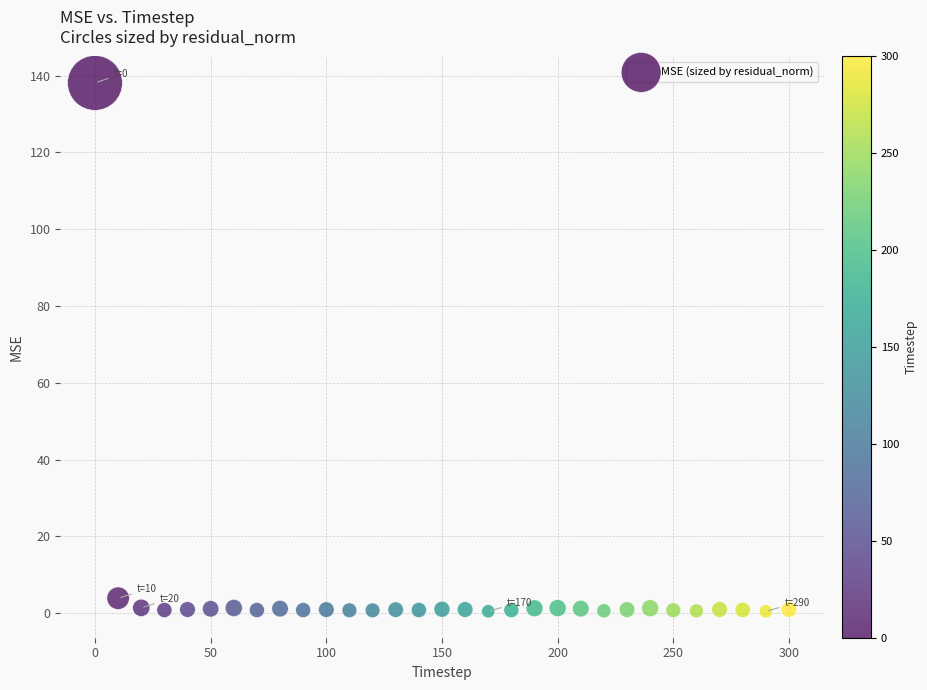

What is the range of X values (max minus min)?

300.0